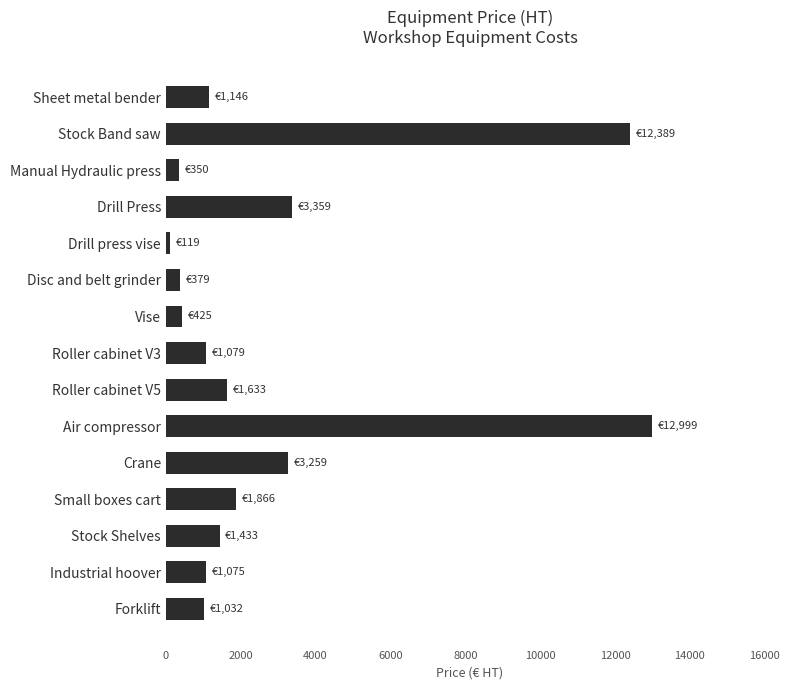

Which category has the highest value across all series?

Air compressor